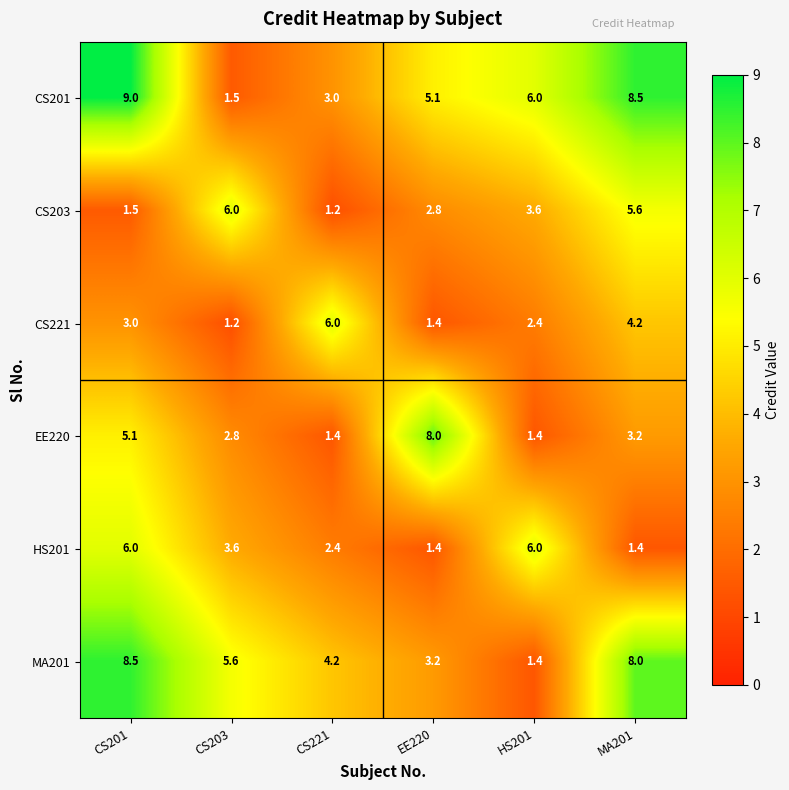

At MA201, list the series in order from largest to smallest.

CS201, MA201, CS203, CS221, EE220, HS201